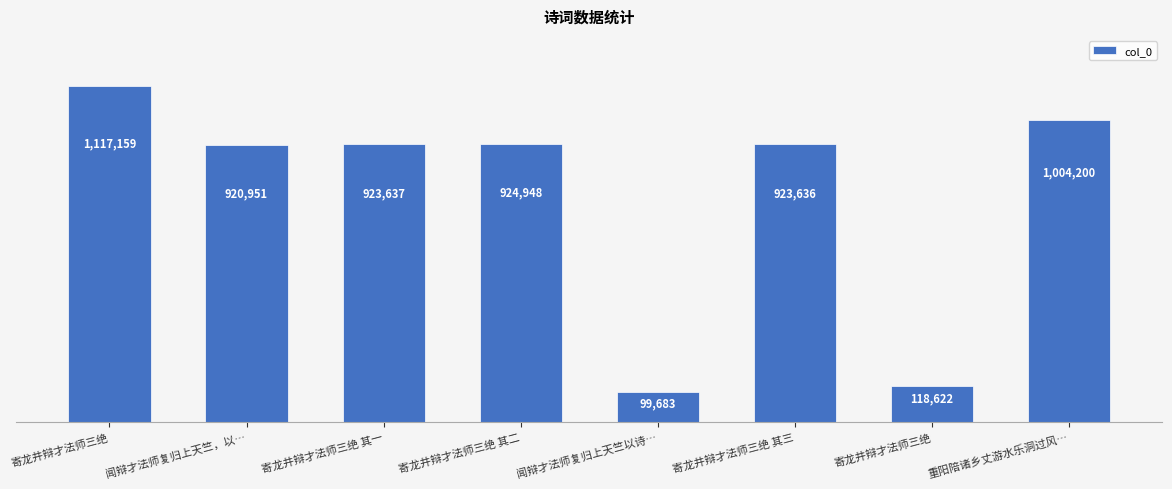

What is the maximum value shown in the chart?

1117159